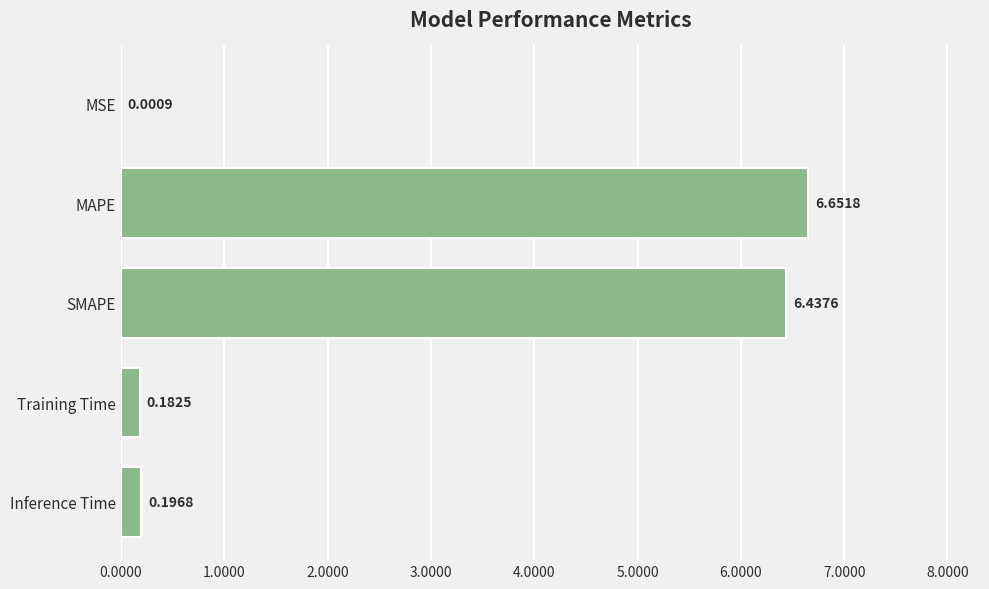

Where is the data nearest to the value 3?

Inference Time